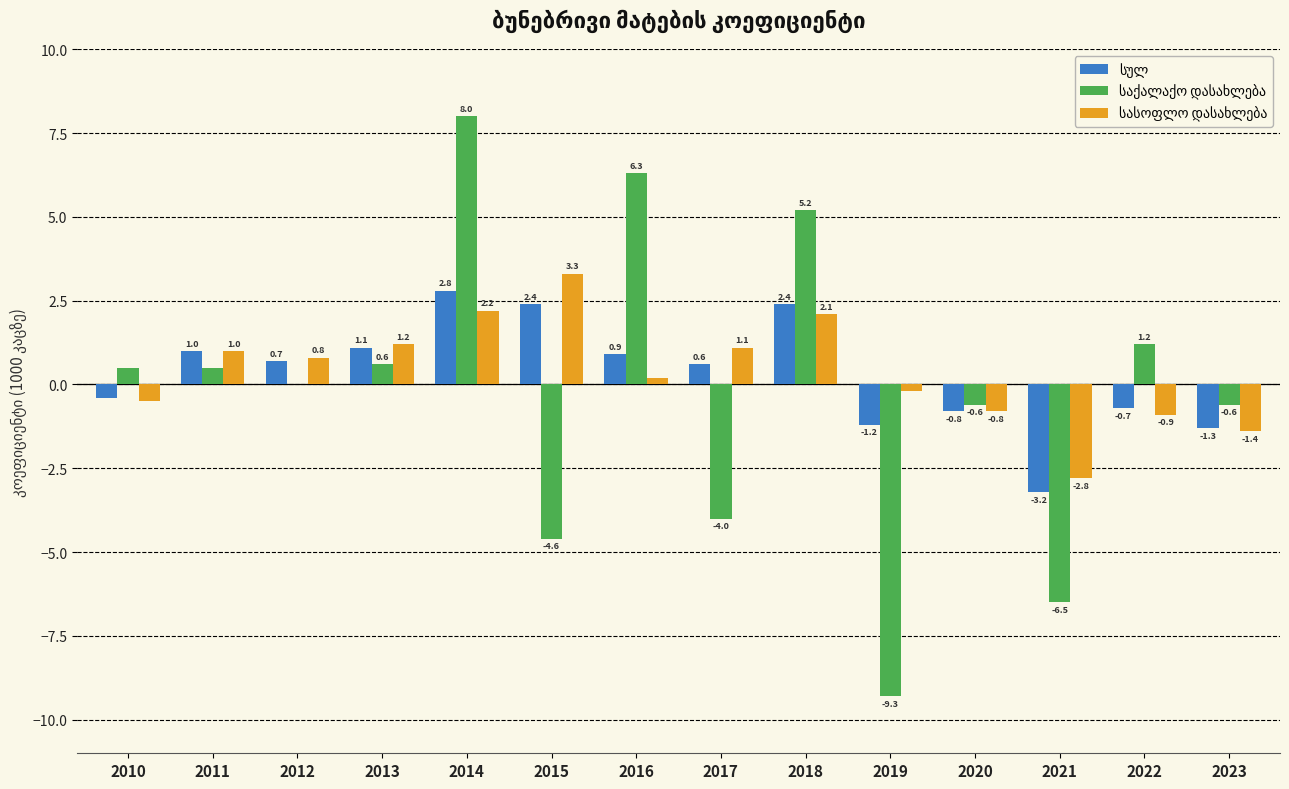

Are the bars horizontal?

No